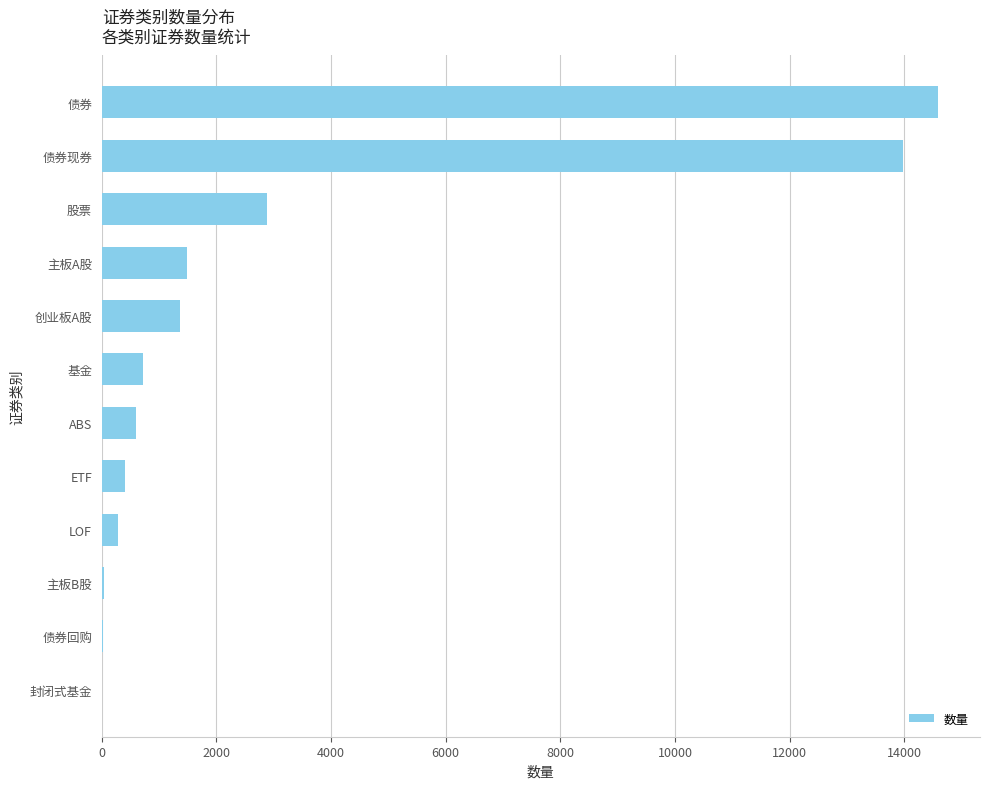

Where is the data nearest to the value 7295?

股票